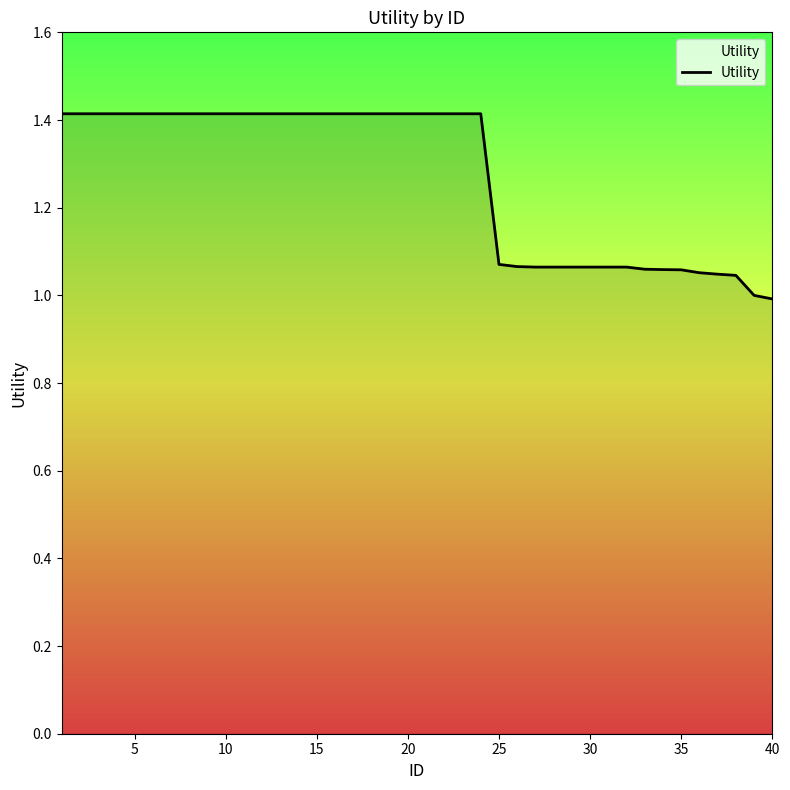

What is the greatest value displayed?

1.4